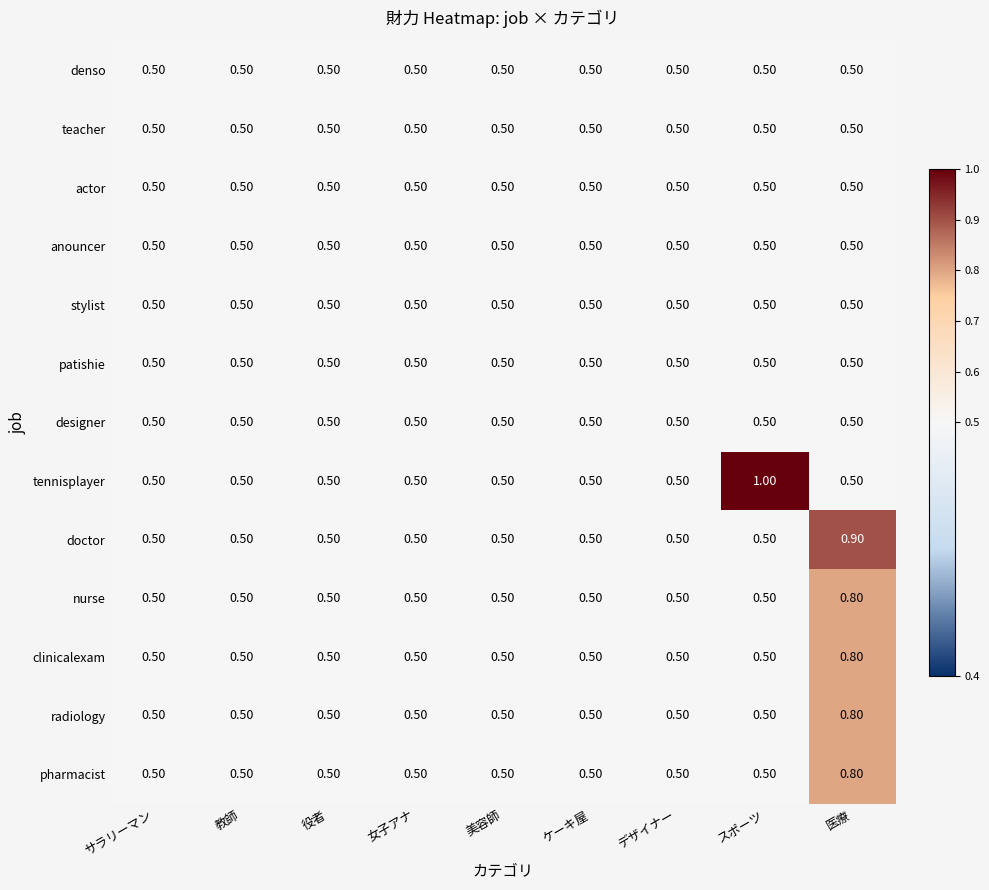

What is the difference between the pharmacist values at サラリーマン and 医療?

0.3